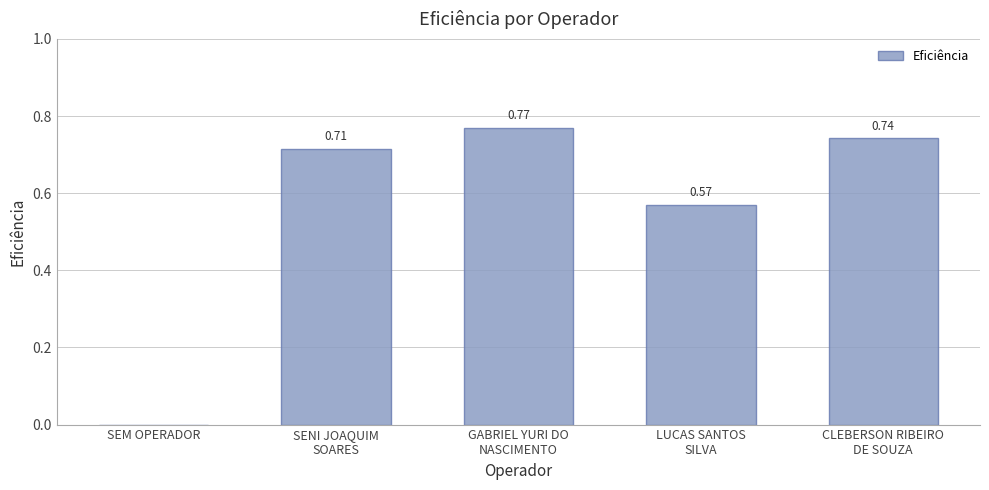

At which label is the value closest to 0?

SEM OPERADOR